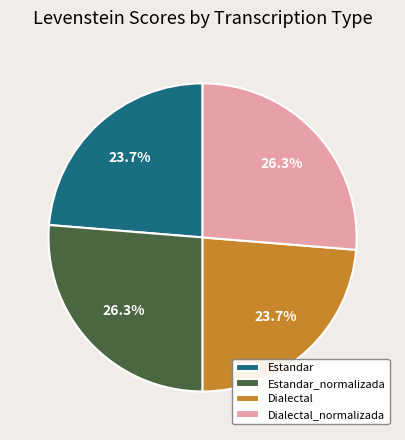

True or false: Dialectal_normalizada accounts for 26% of the total.

True